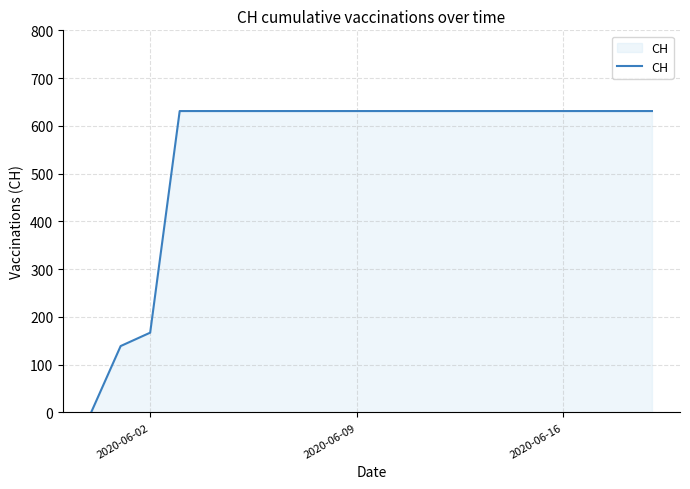

What is the greatest value displayed?

631